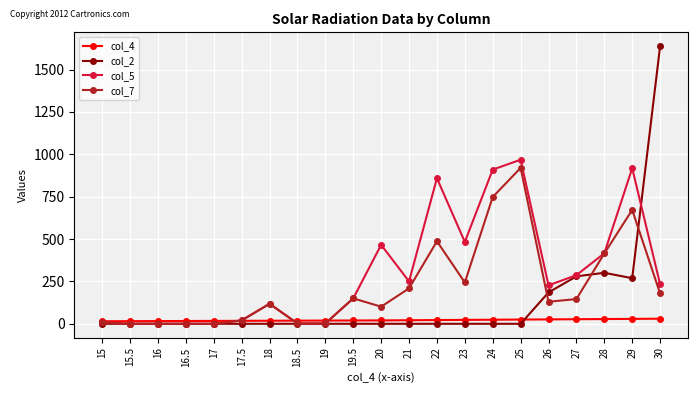

In col_2, how many points are higher than both neighbors (excluding endpoints)?

1